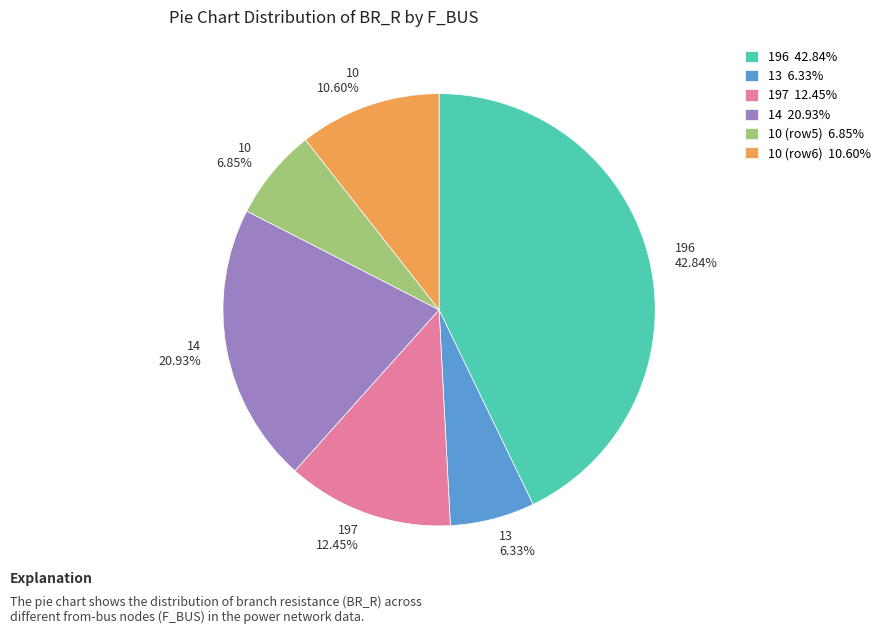

Combined, do 10 10.60% and 197 12.45% account for over 50%?

No